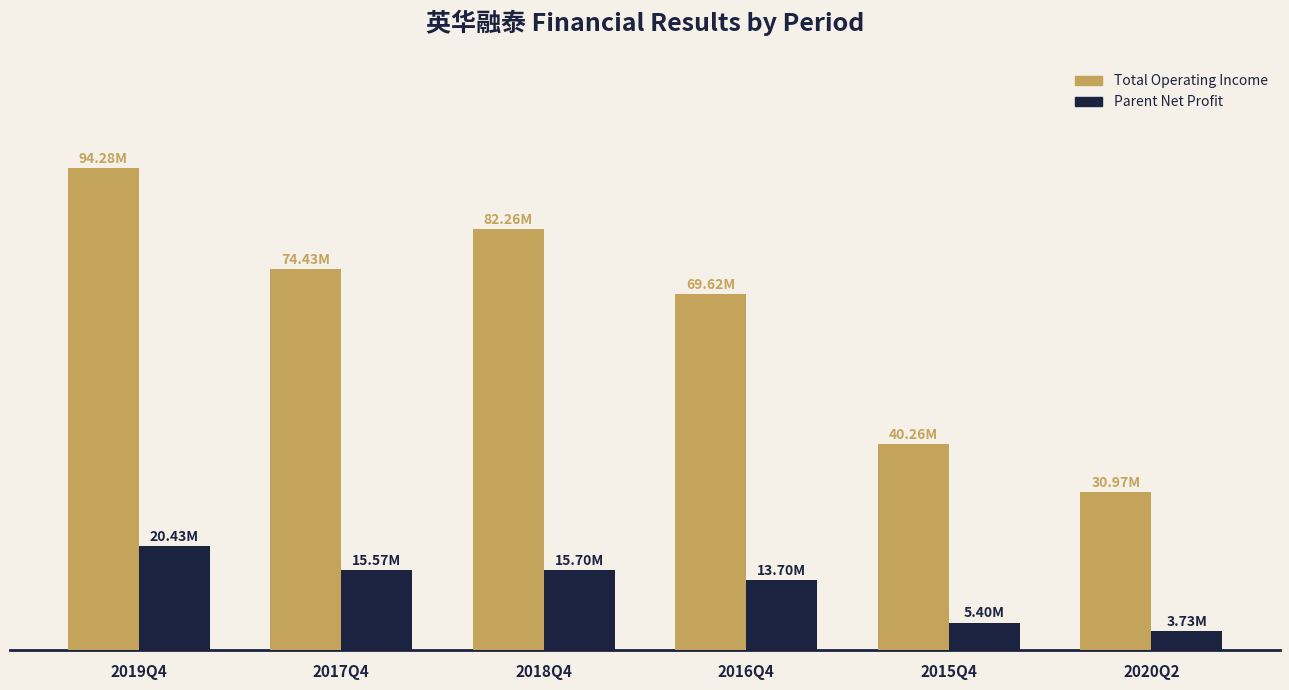

What is the label of the 3rd bar from the right?

2016Q4